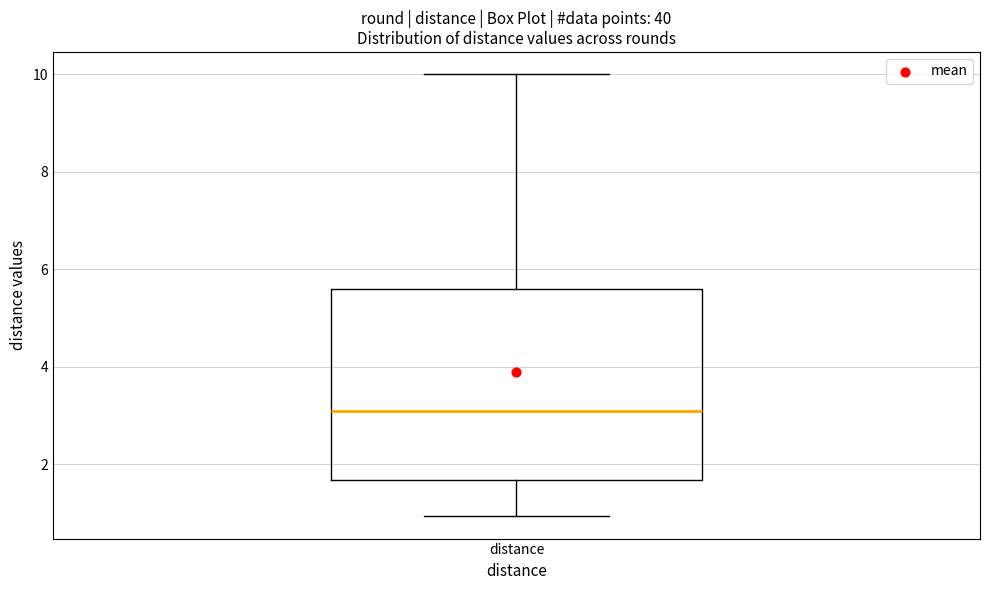

Where is the upper edge of the box for distance on the y-axis? The values are not printed on the chart, so give them approximately, as read against the axis.

5.6